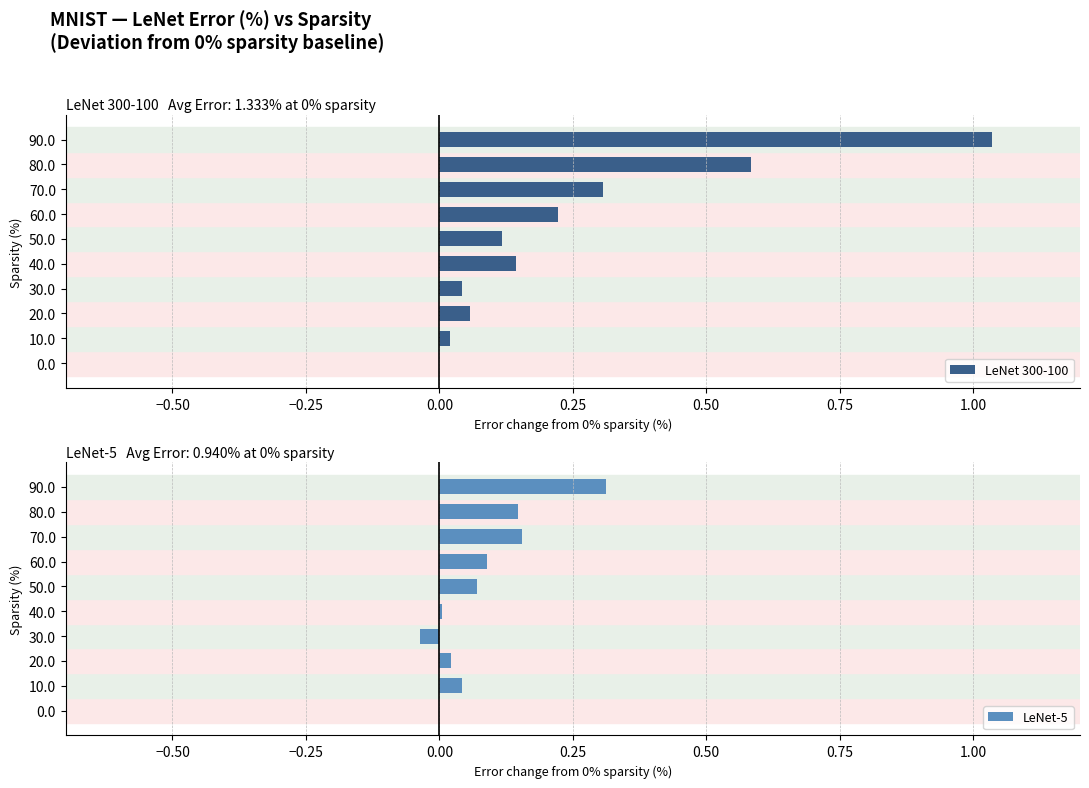

What is the value of the LeNet 300-100 bar at the 10th from the left?

1.0